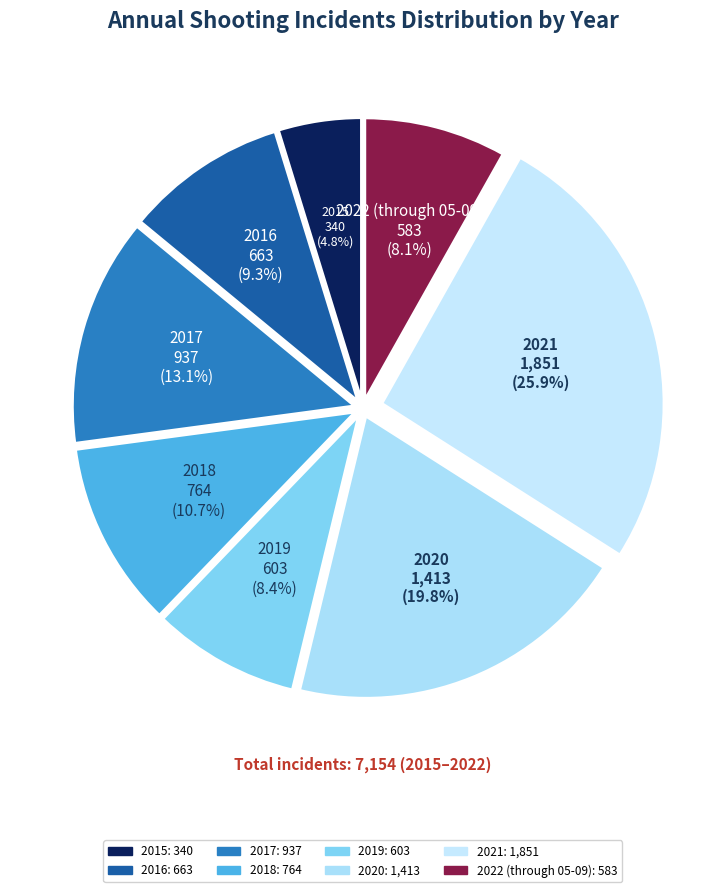

Does 2021 represent more than half of the total?

No